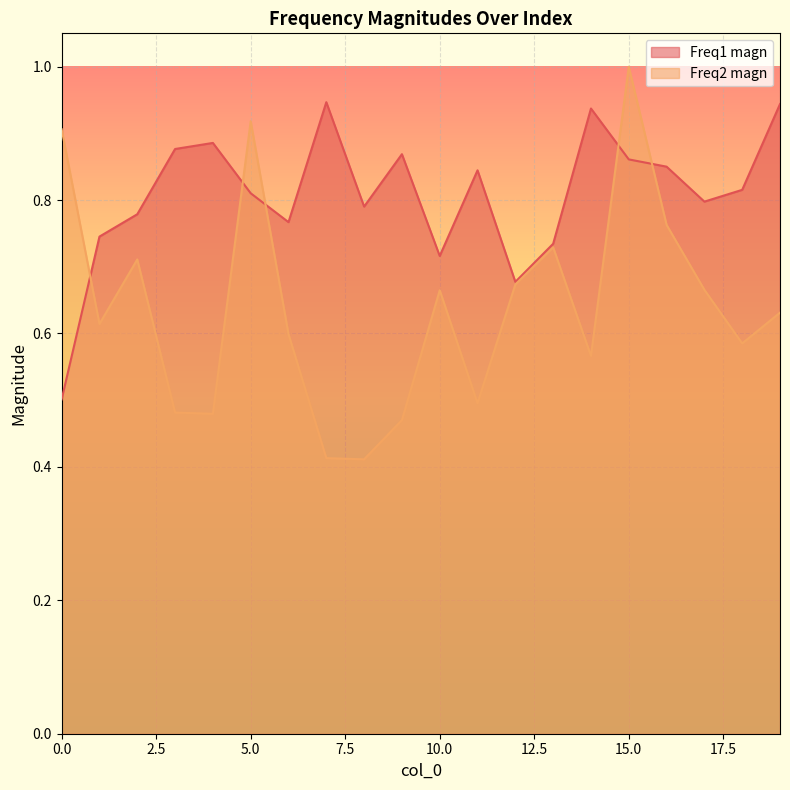

List the series in order of their overall mean, lowest first.

Freq2 magn, Freq1 magn